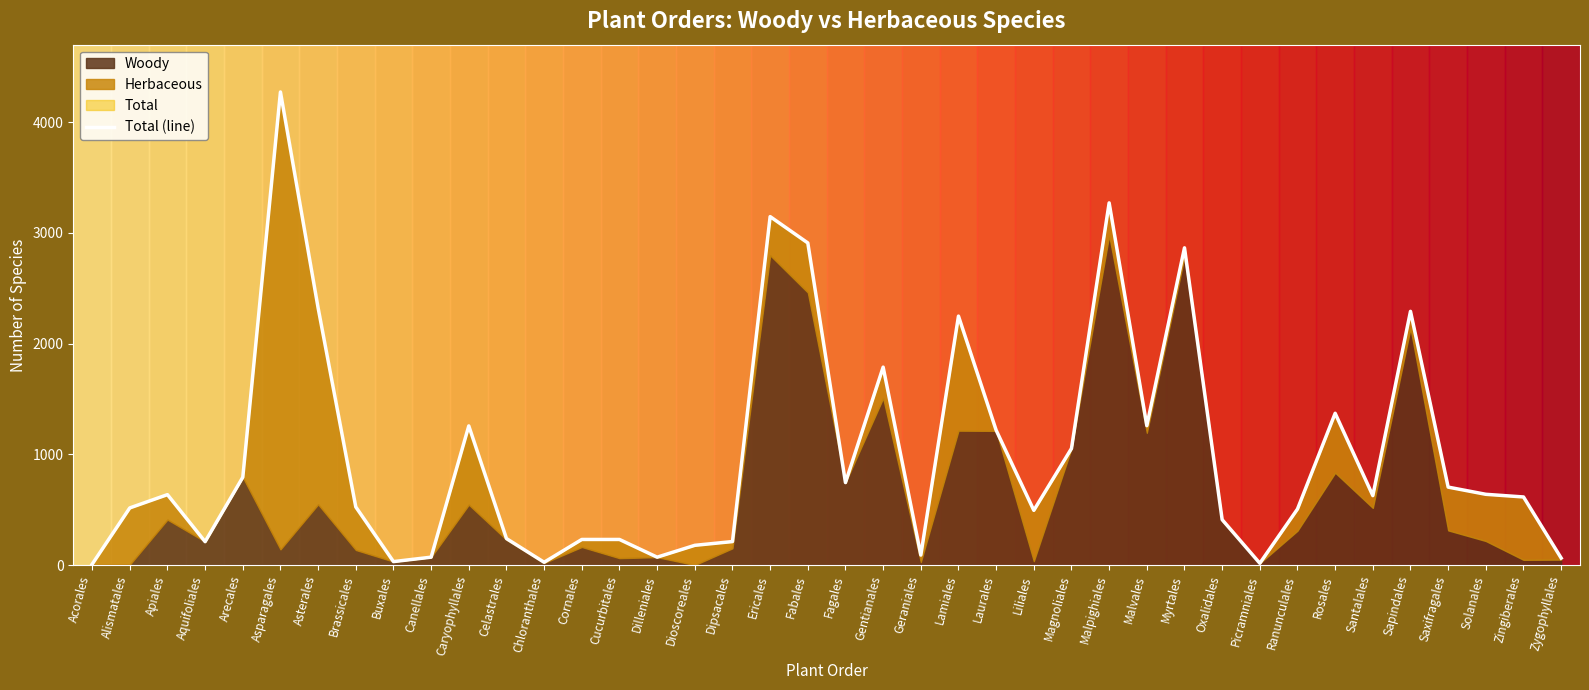

Where is the first local minimum?

Aquifoliales